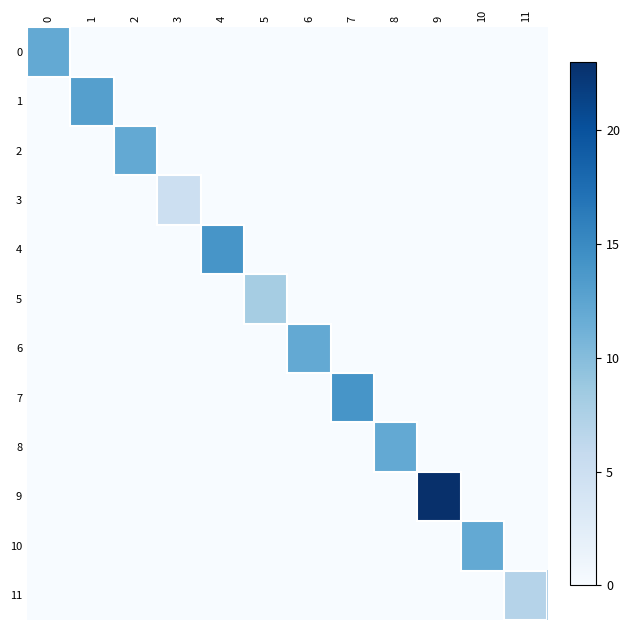

Count the number of data series in this chart.

12